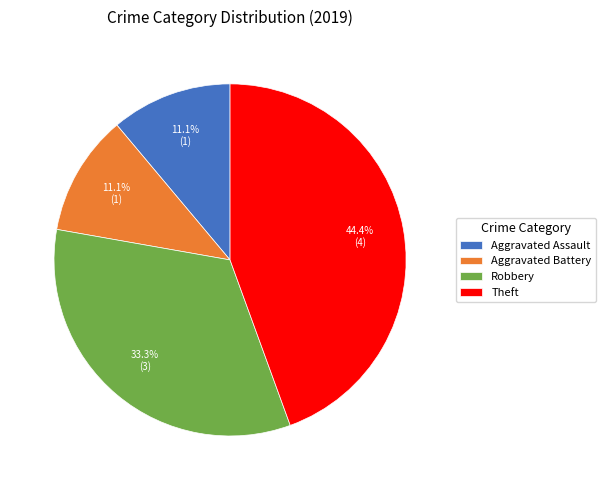

To the nearest percent, what is the average slice percentage?

25%